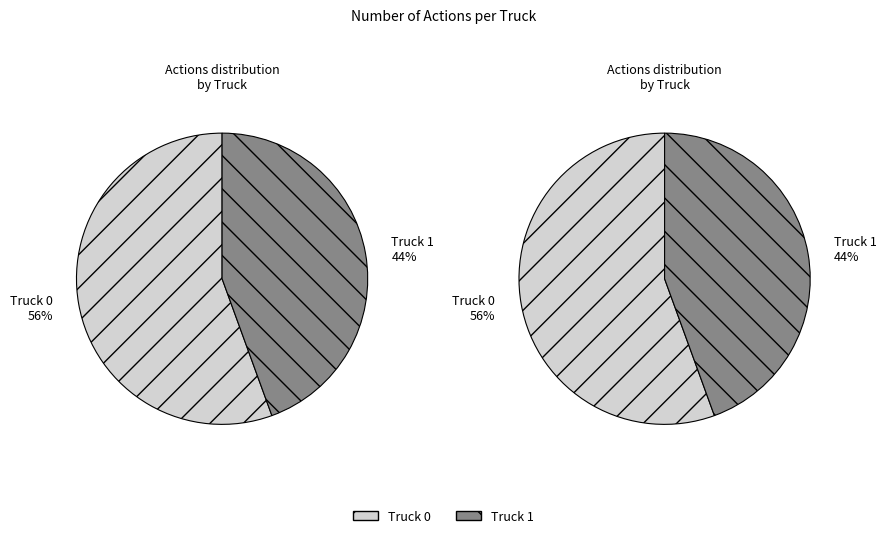

To the nearest percent, what percentage of the pie is Truck 0?

56%